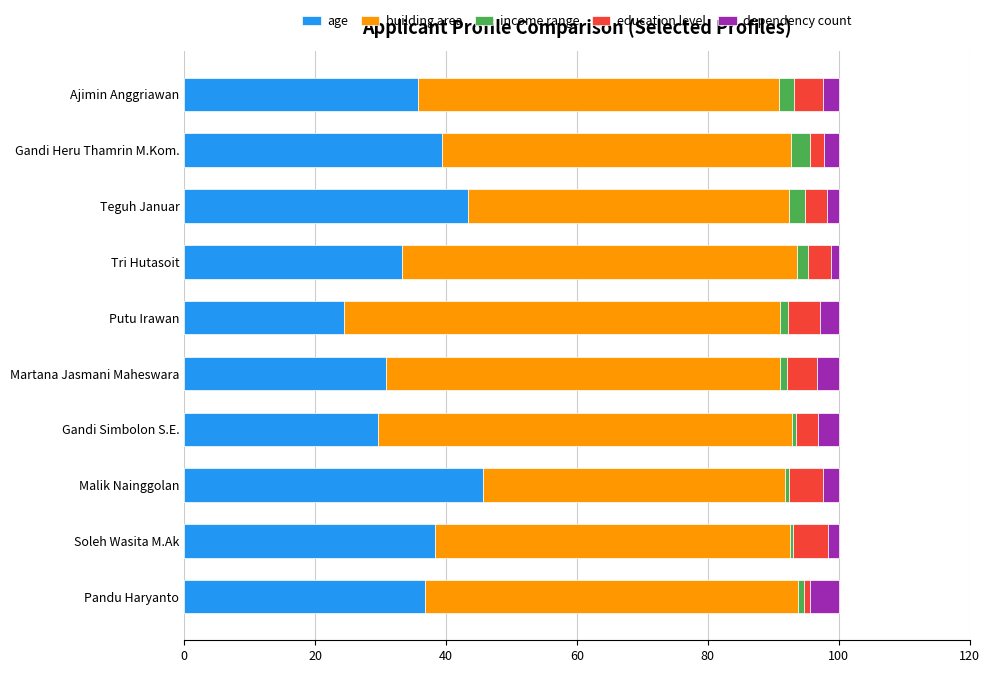

The value of age at Gandi Heru Thamrin M.Kom. is 20.6. True or false?

False